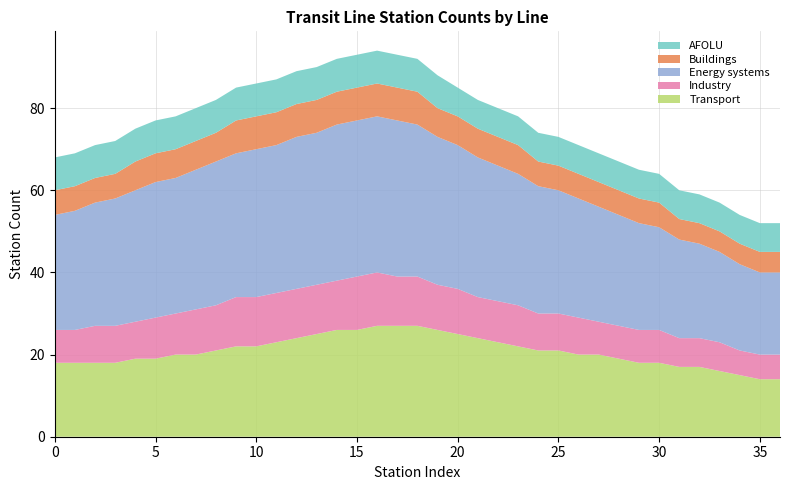

Reading left to right, list all the values displayed in this chart.

Transport: 18	18	18	18	19	19	20	20	21	22	22	23	24	25	26	26	27	27	27	26	25	24	23	22	21	21	20	20	19	18	18	17	17	16	15	14	14
Industry: 8	8	9	9	9	10	10	11	11	12	12	12	12	12	12	13	13	12	12	11	11	10	10	10	9	9	9	8	8	8	8	7	7	7	6	6	6
Energy systems: 28	29	30	31	32	33	33	34	35	35	36	36	37	37	38	38	38	38	37	36	35	34	33	32	31	30	29	28	27	26	25	24	23	22	21	20	20
Buildings: 6	6	6	6	7	7	7	7	7	8	8	8	8	8	8	8	8	8	8	7	7	7	7	7	6	6	6	6	6	6	6	5	5	5	5	5	5
AFOLU: 8	8	8	8	8	8	8	8	8	8	8	8	8	8	8	8	8	8	8	8	7	7	7	7	7	7	7	7	7	7	7	7	7	7	7	7	7